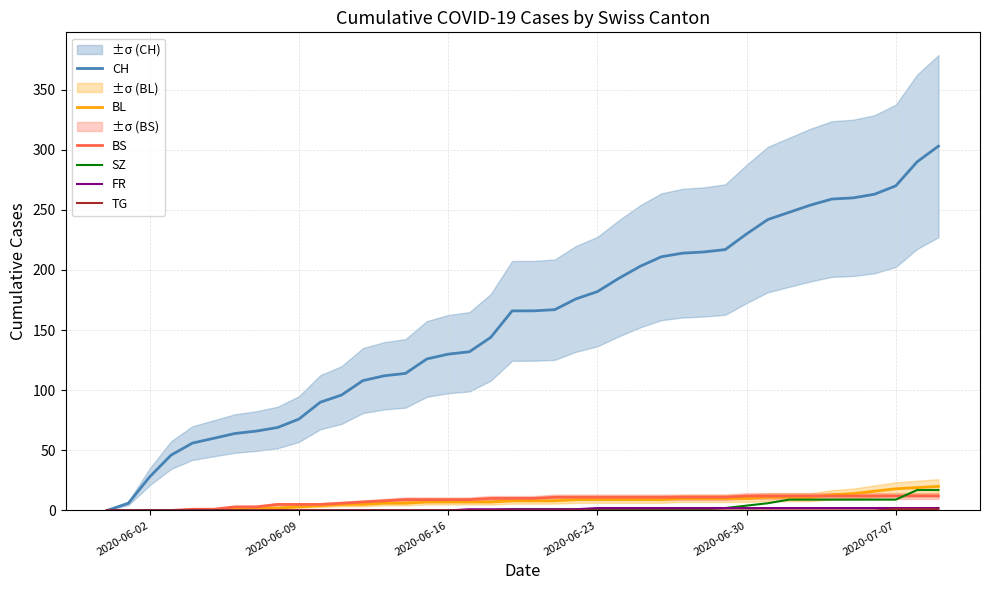

Reading left to right, transcribe all the data shown in this chart.

CH: 0	6	28	46	56	60	64	66	69	76	90	96	108	112	114	126	130	132	144	166	166	167	176	182	193	203	211	214	215	217	230	242	248	254	259	260	263	270	290	303
BL: 0	0	0	0	0	0	1	2	2	3	4	5	5	6	6	7	7	7	7	8	8	8	9	9	9	9	9	10	10	10	10	11	11	11	13	14	16	18	19	20
BS: 0	0	0	0	1	1	3	3	5	5	5	6	7	8	9	9	9	9	10	10	10	11	11	11	11	11	11	11	11	11	12	12	12	12	12	12	12	12	12	12
SZ: 0	0	0	0	0	0	0	0	0	0	0	0	0	0	0	0	0	0	0	1	1	1	1	1	1	1	1	1	1	2	4	6	9	9	9	9	9	9	17	17
FR: 0	0	0	0	0	0	0	0	0	0	0	0	0	0	0	0	0	1	1	1	1	1	1	2	2	2	2	2	2	2	2	2	2	2	2	2	2	2	2	2
TG: 0	0	0	0	0	0	0	0	0	0	0	0	0	0	0	0	0	0	0	0	0	0	0	0	0	0	0	0	0	0	0	0	0	0	0	0	0	1	1	1